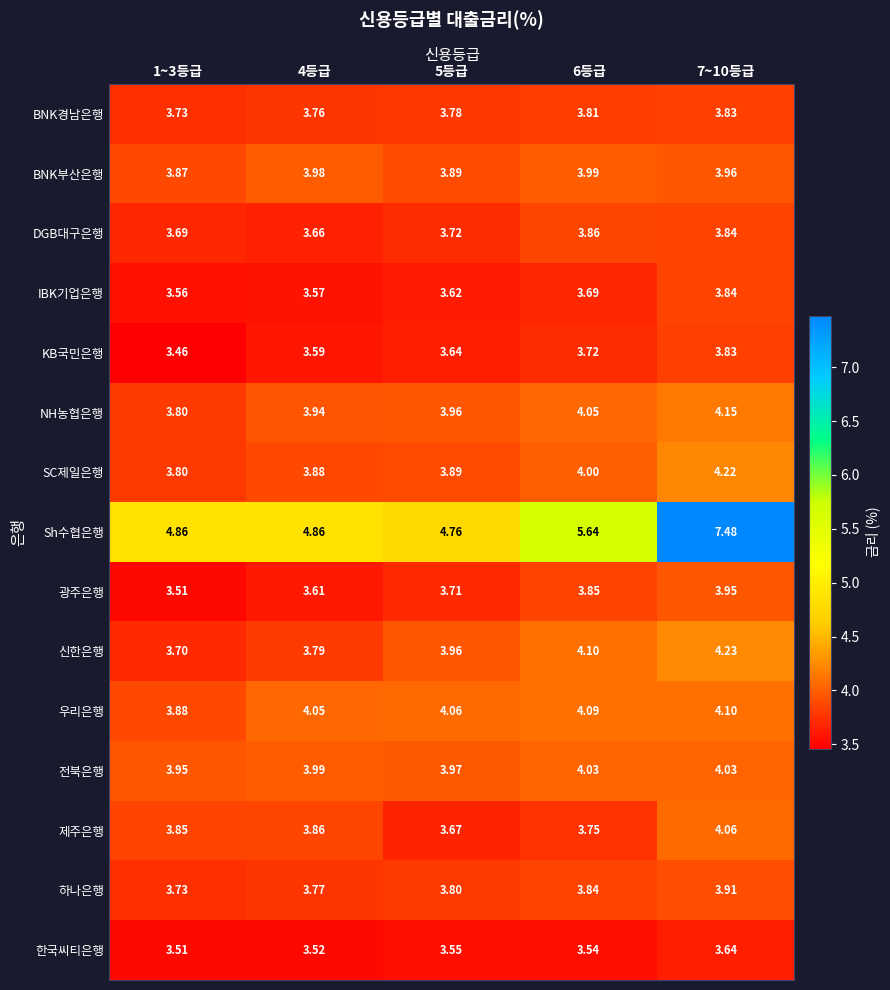

Is the value of NH농협은행 at 6등급 greater than the value of SC제일은행 at 4등급?

Yes